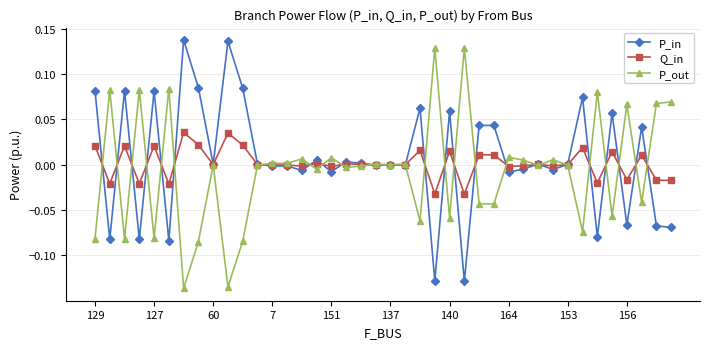

True or false: P_out has more than 0 points higher than both neighbors.

True